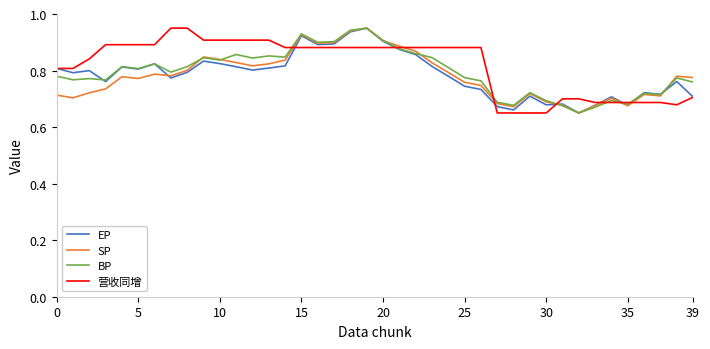

Does the chart have visible grid lines?

No